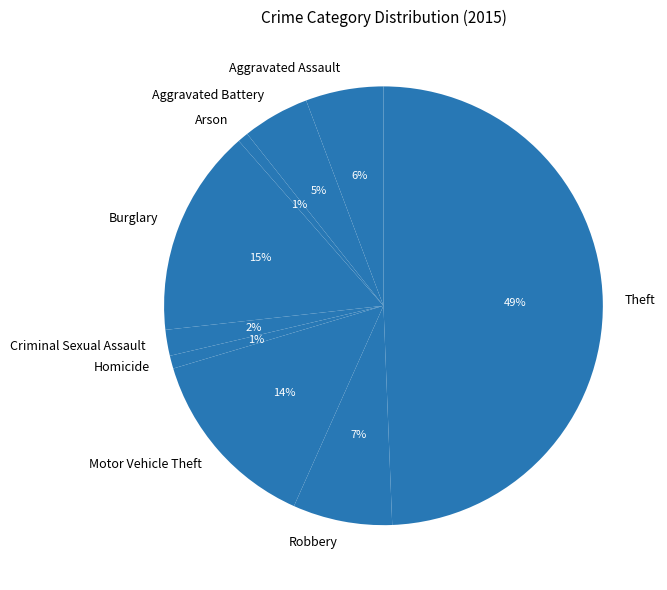

Is the sum of Aggravated Assault and Homicide greater than half?

No